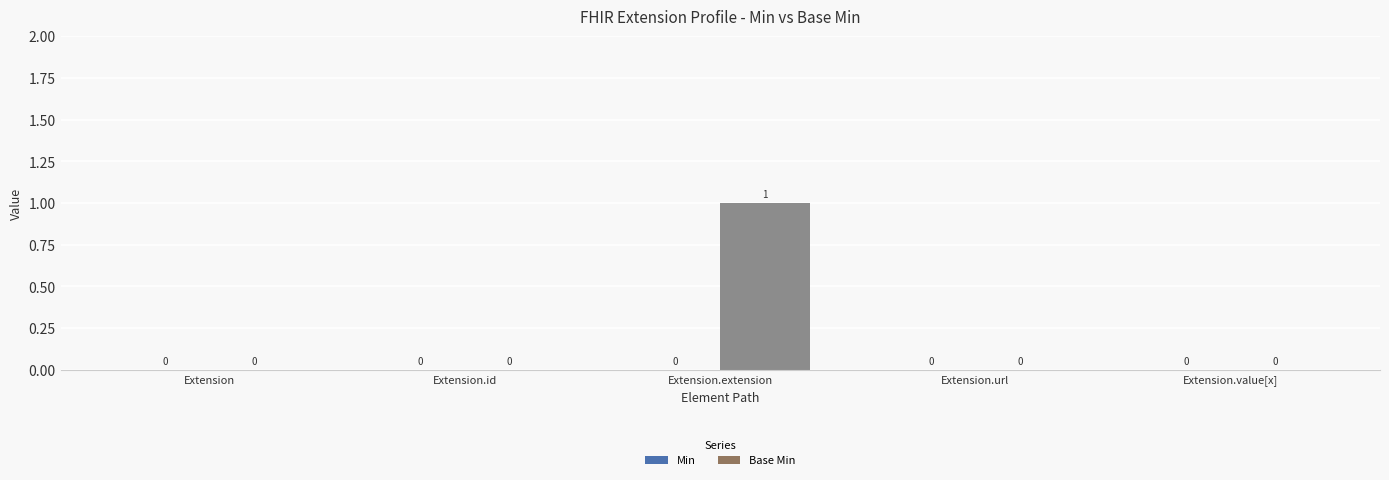

At which category does the chart reach its peak across all series?

Extension.extension